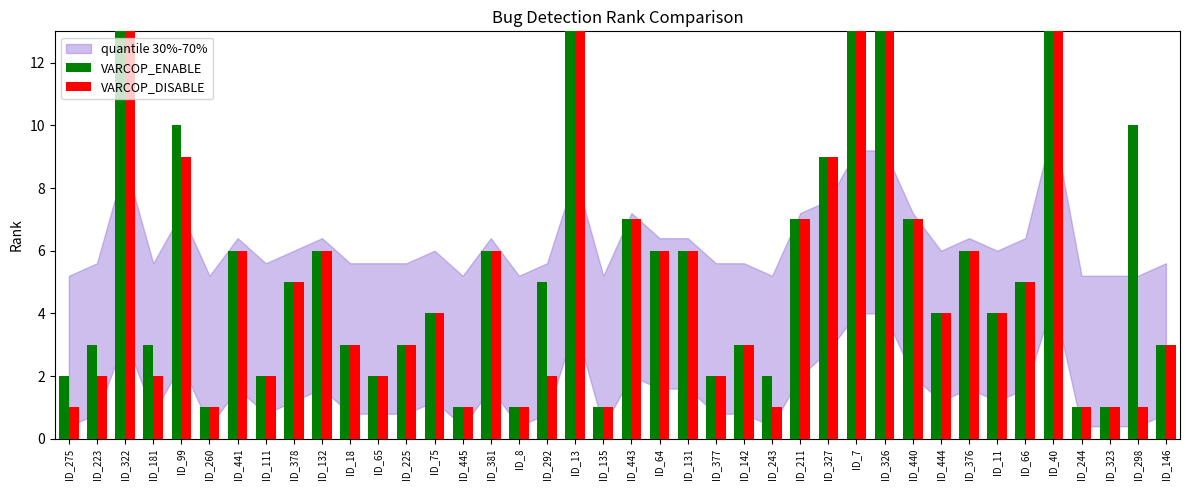

Is it true that VARCOP_ENABLE equals 8 at ID_131?

False